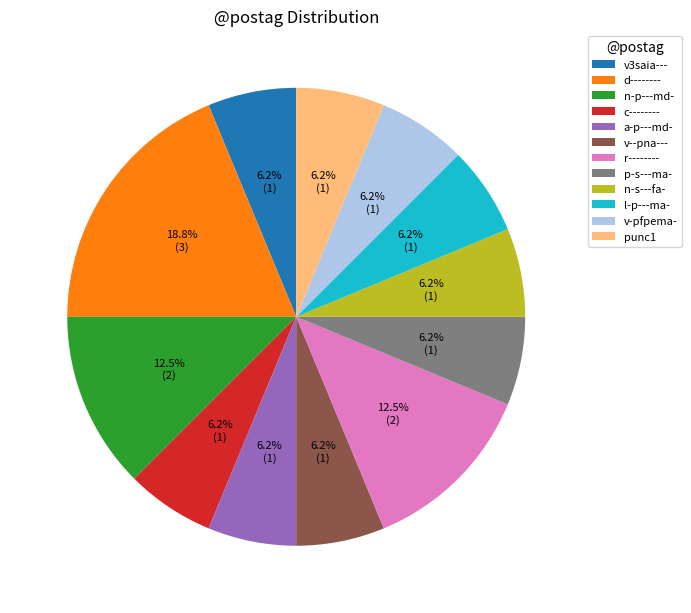

Count the number of slices in the pie.

12